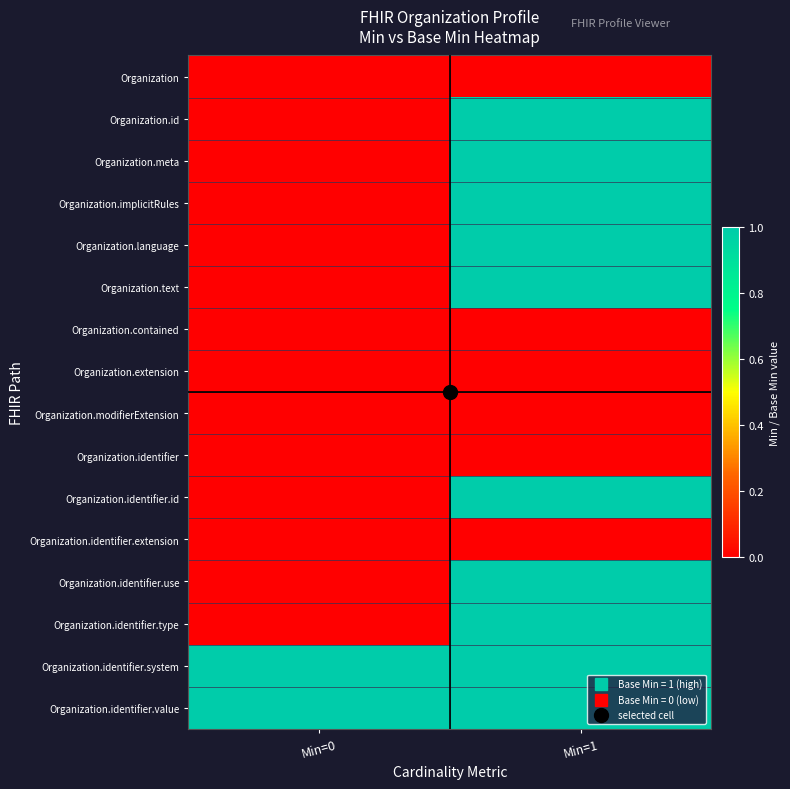

Between Min=0 and Min=1, which series saw the biggest shift?

Organization.id